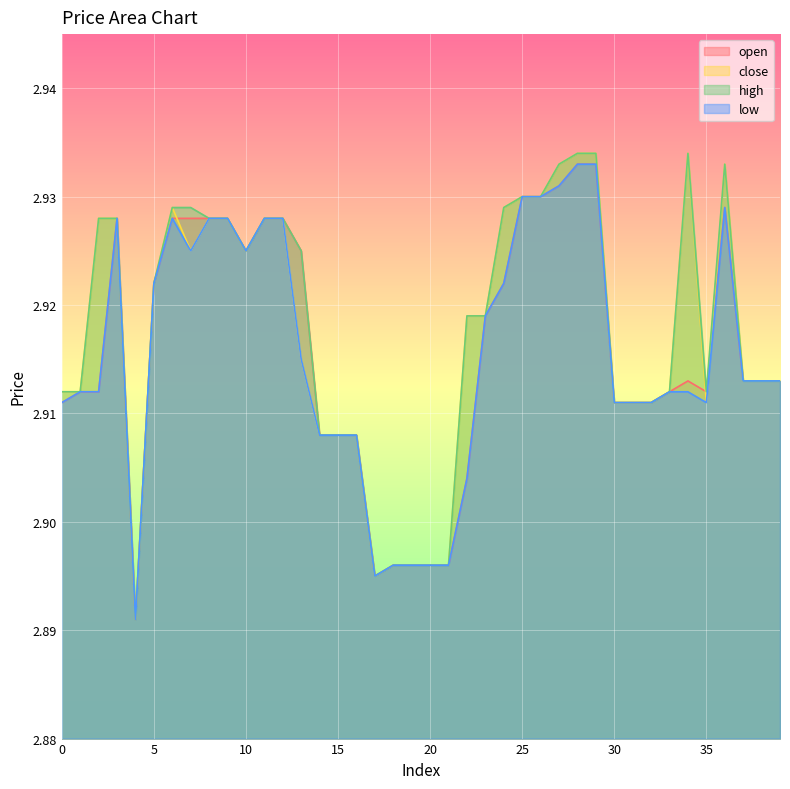

Which series has the largest range (max minus min)?

close